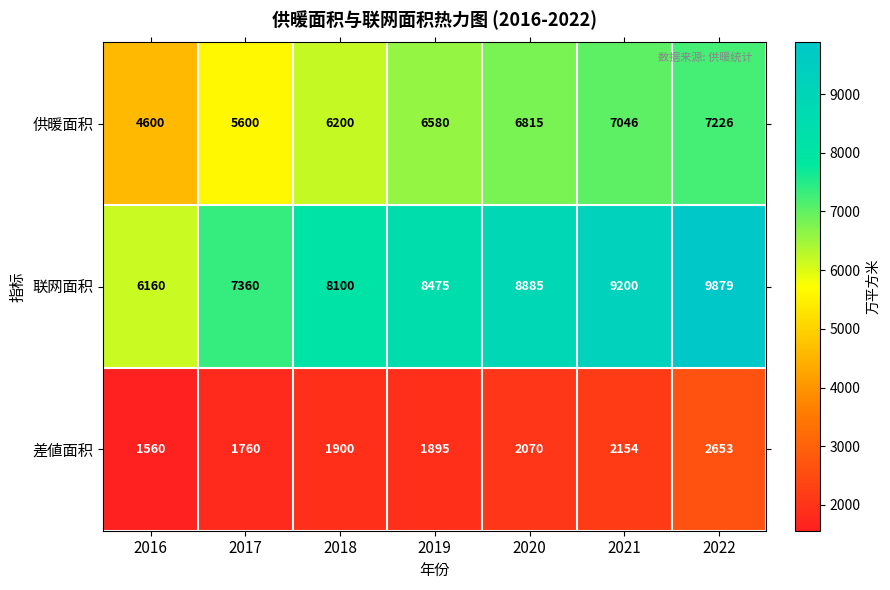

At 2019, list the series in order from largest to smallest.

联网面积, 供暖面积, 差値面积